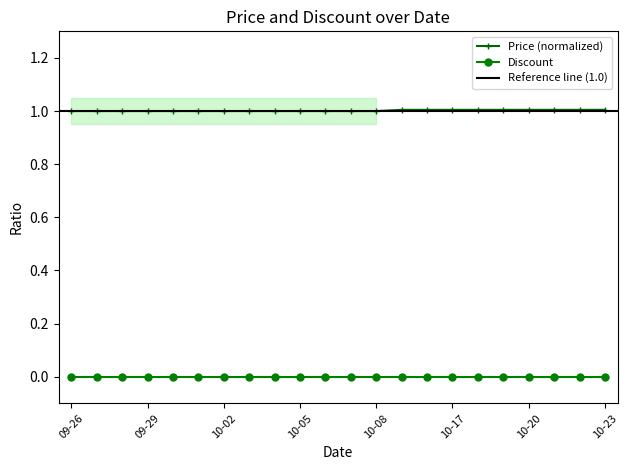

True or false: there are more than 0 points higher than both neighbors.

False